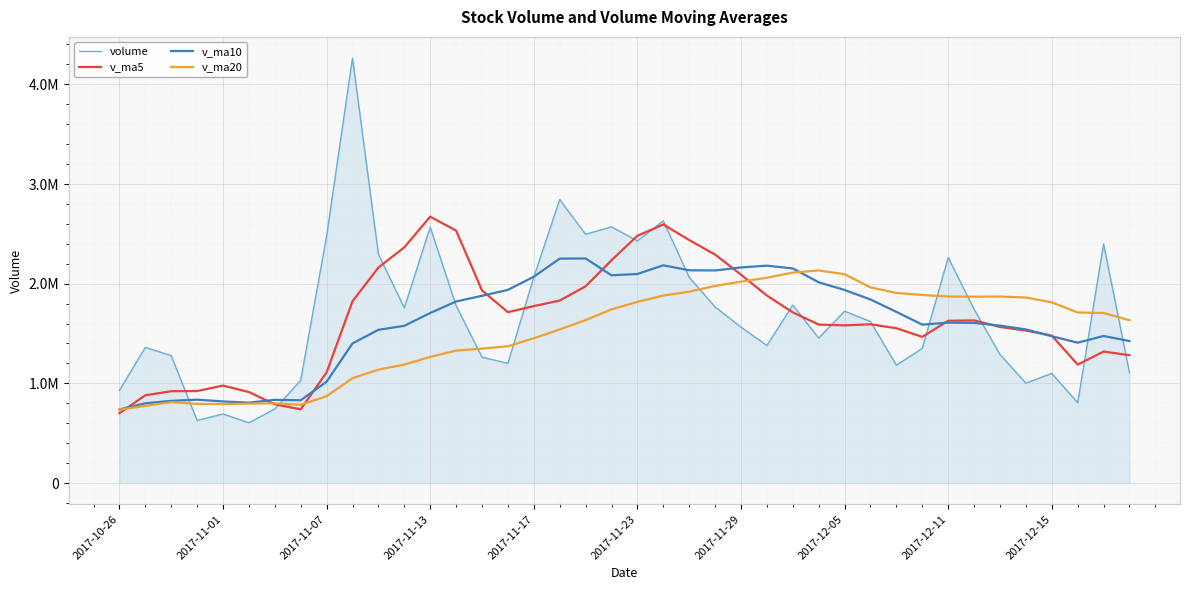

What are all the series names shown in the legend?

volume, v_ma5, v_ma10, v_ma20